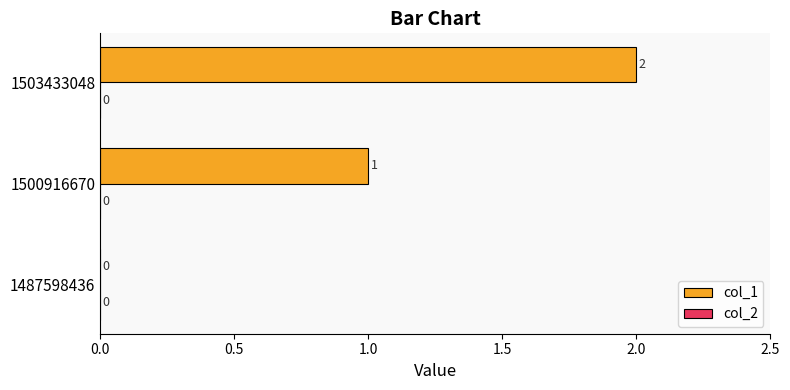

Approximately how many times larger is the value at 1503433048 compared to 1500916670?

2.0